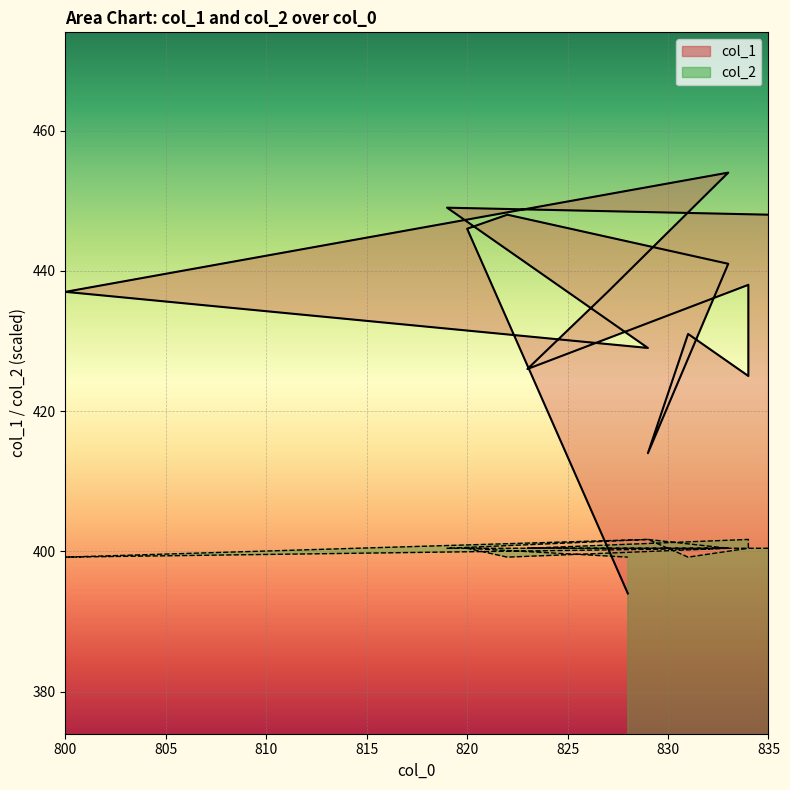

At which label is col_2 closest to 400?

835